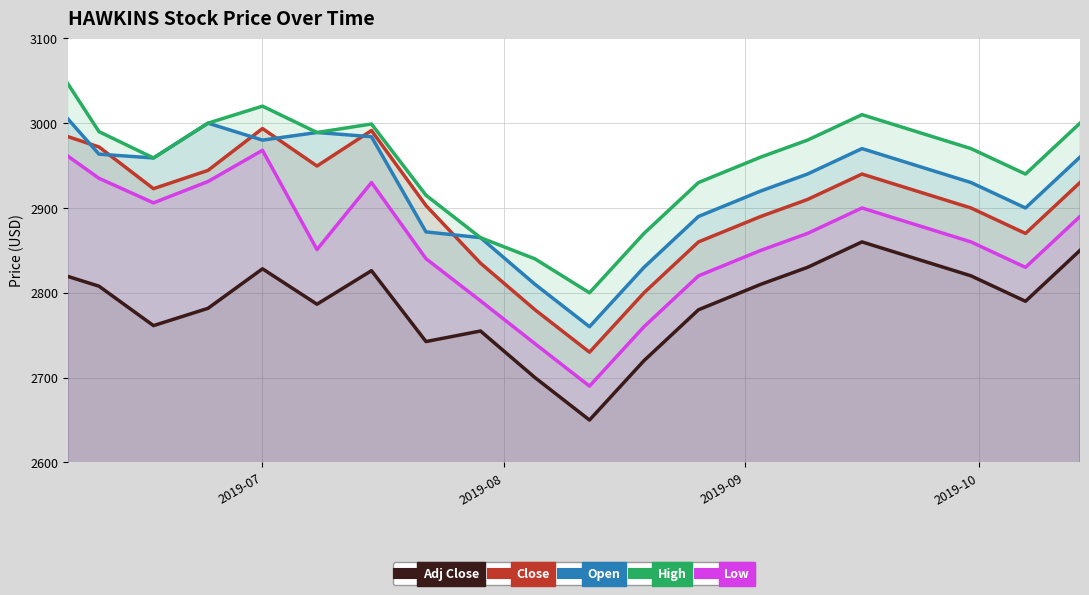

True or false: Close and Open intersect in this chart.

True